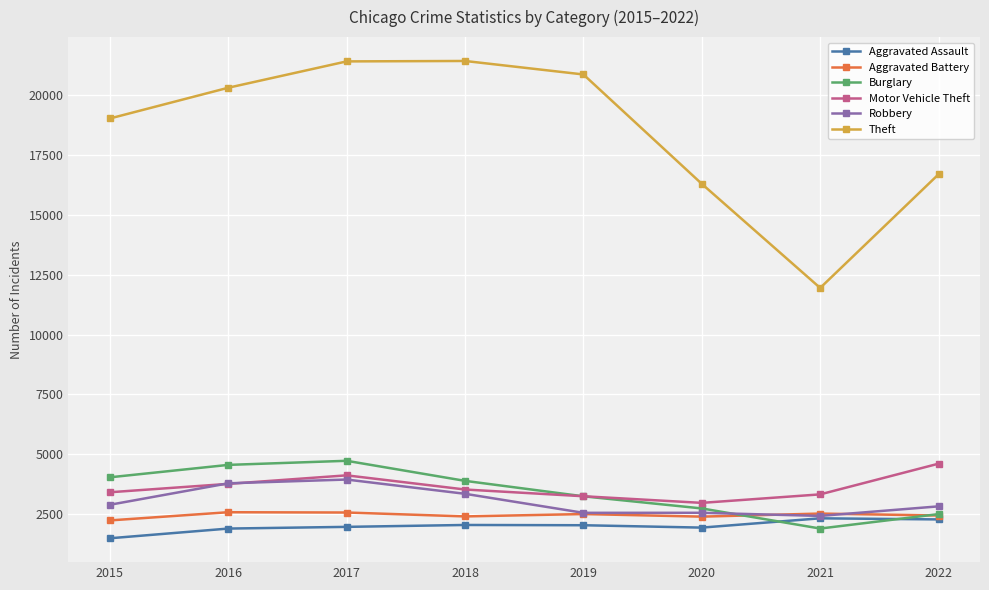

Which series has the largest range (max minus min)?

Theft